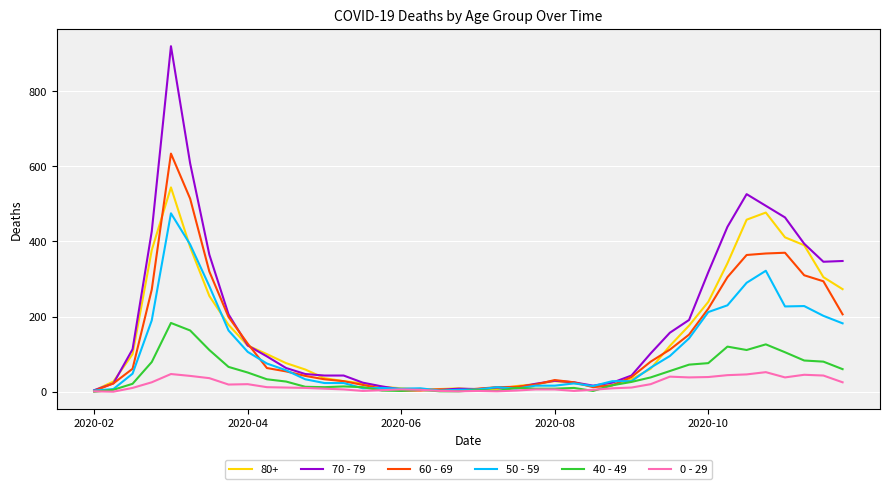

What is the greatest value displayed?

920